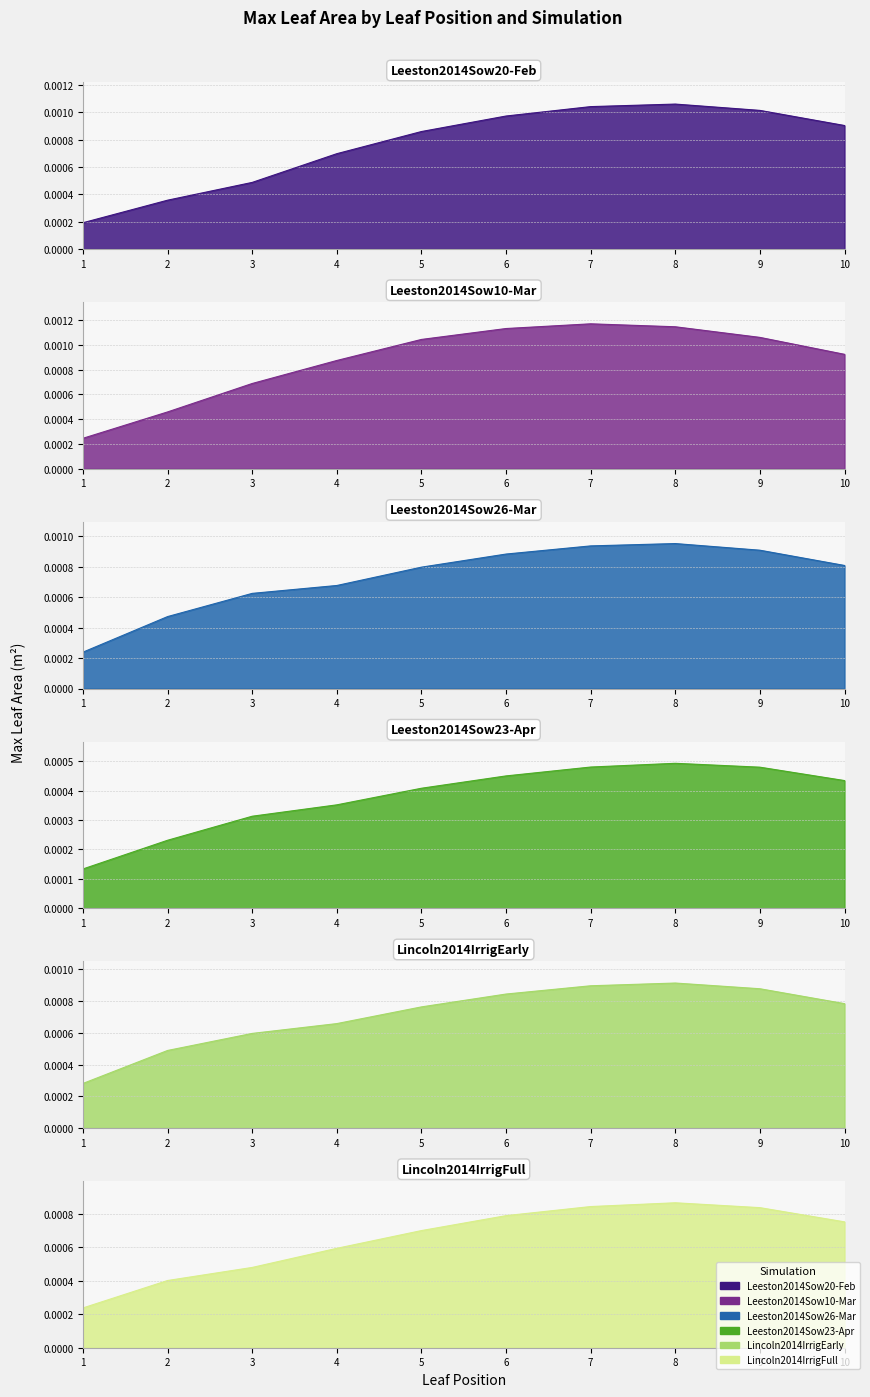

At which label does Leeston2014Sow26-Mar reach its peak?

8